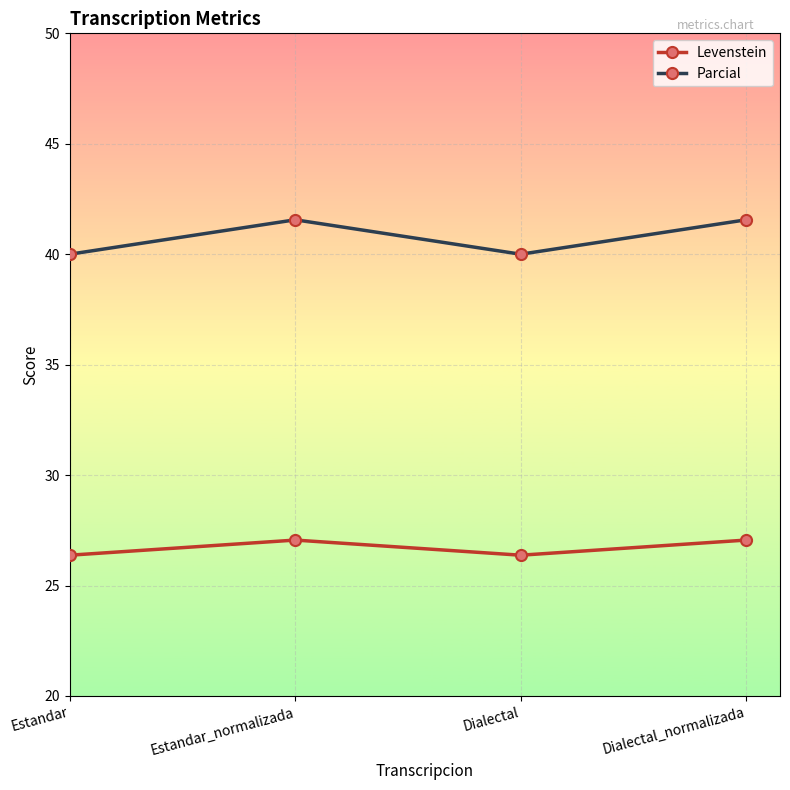

Is the value of Parcial at Dialectal_normalizada greater than the value of Levenstein at Estandar_normalizada?

Yes